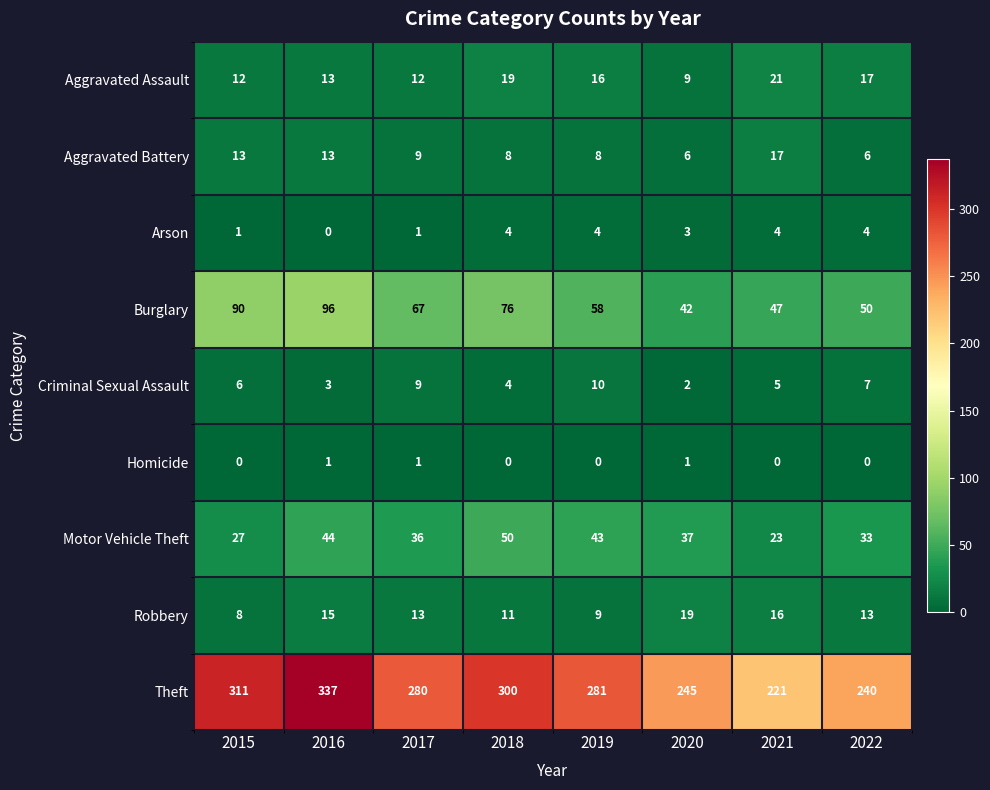

Which series has the largest total across all categories?

Theft